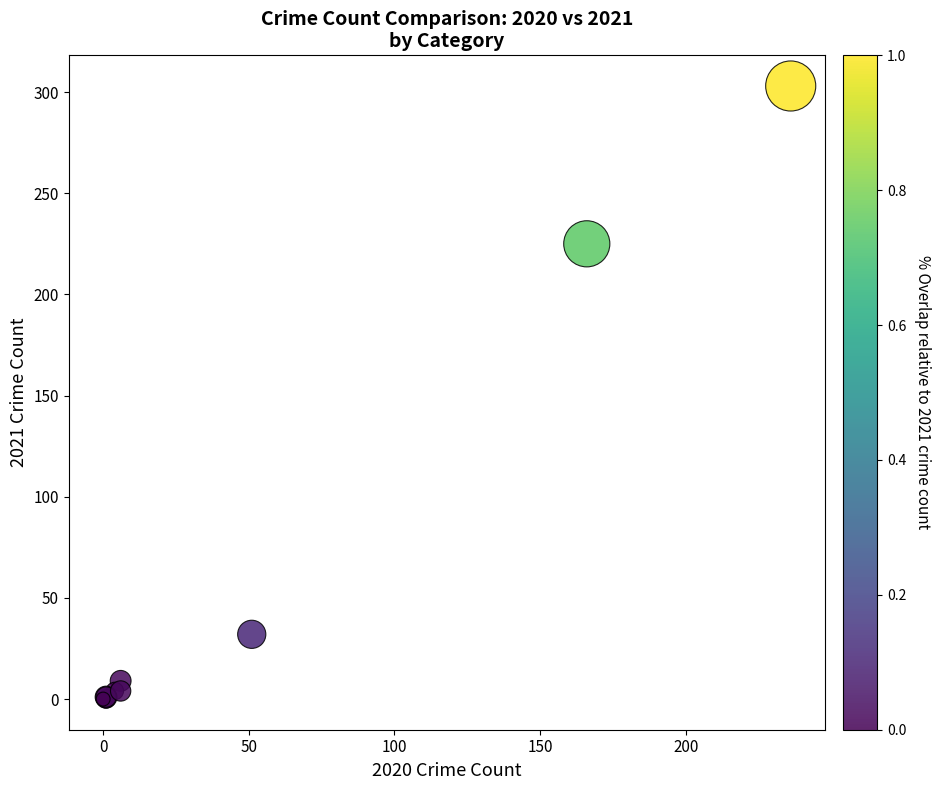

What Y value in the scatter plot is closest to 151?

225